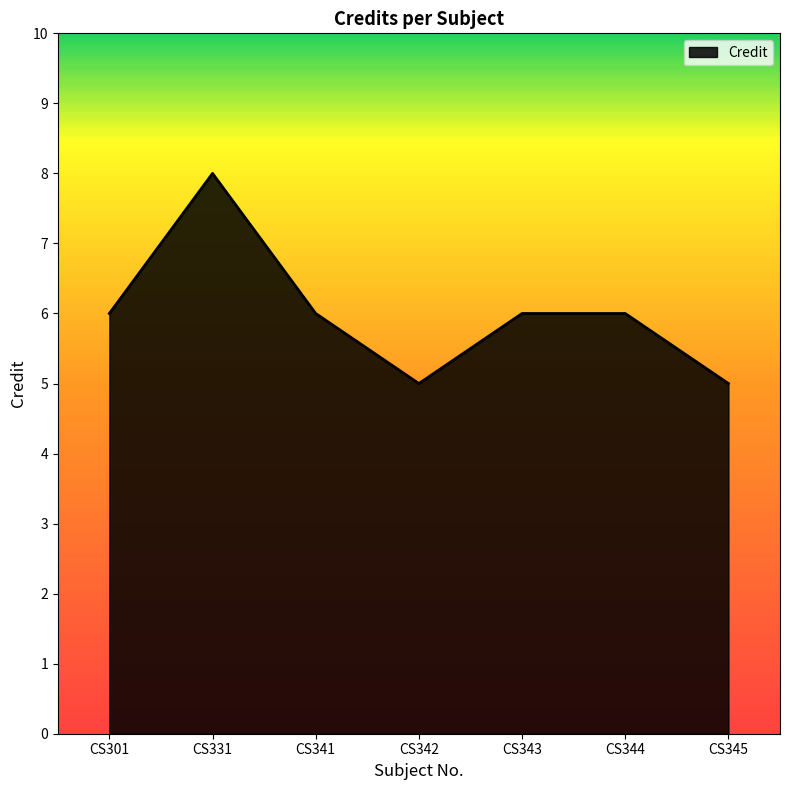

Read the value at CS345.

5